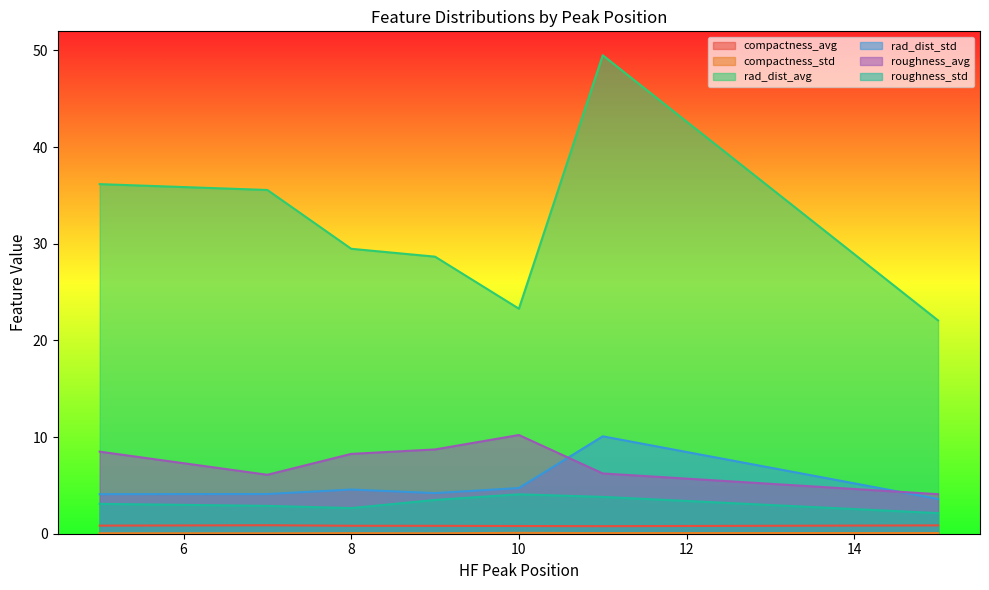

Between 8 and 9, which is larger?

9